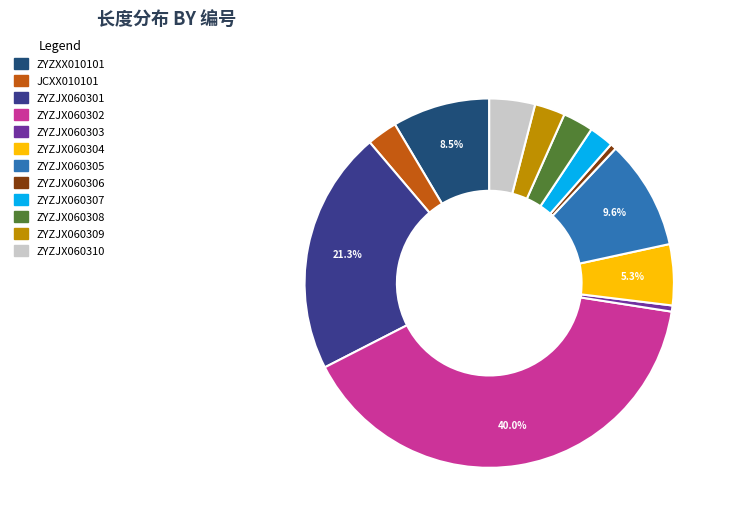

Which slice is the largest?

ZYZJX060302